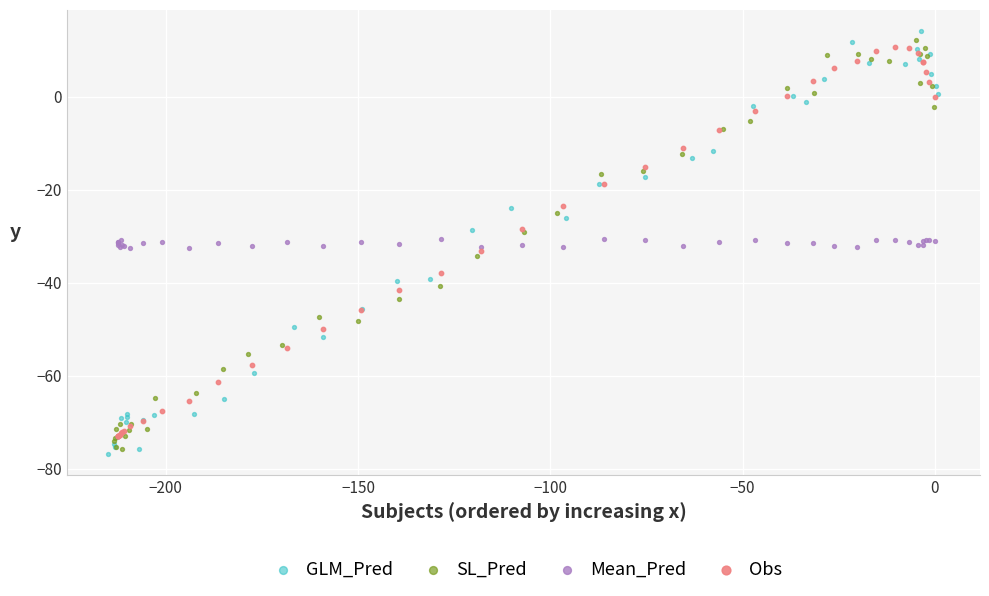

What are all the series names shown in the legend?

GLM_Pred, SL_Pred, Mean_Pred, Obs